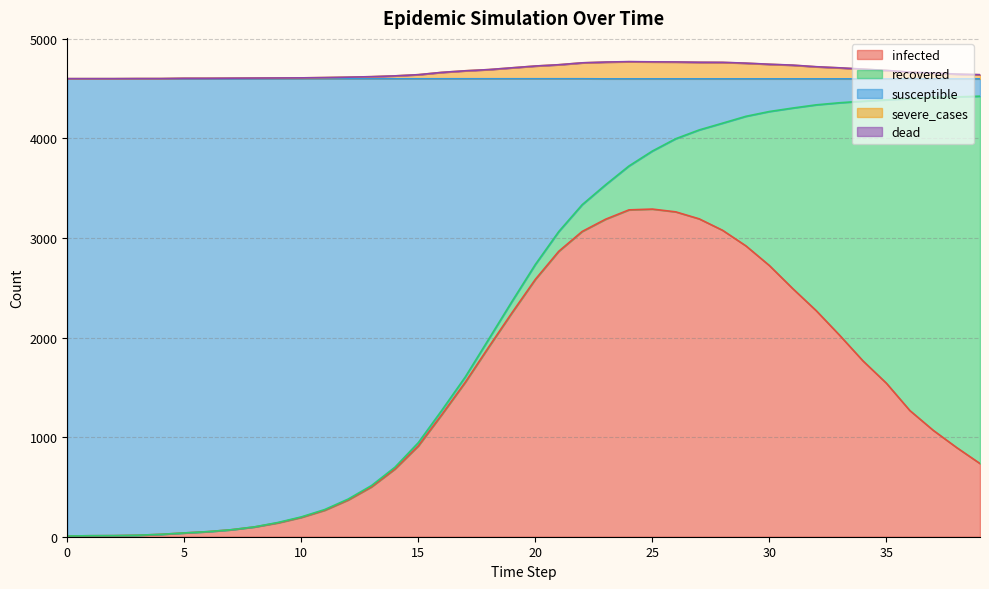

What is the maximum value for infected?

3291